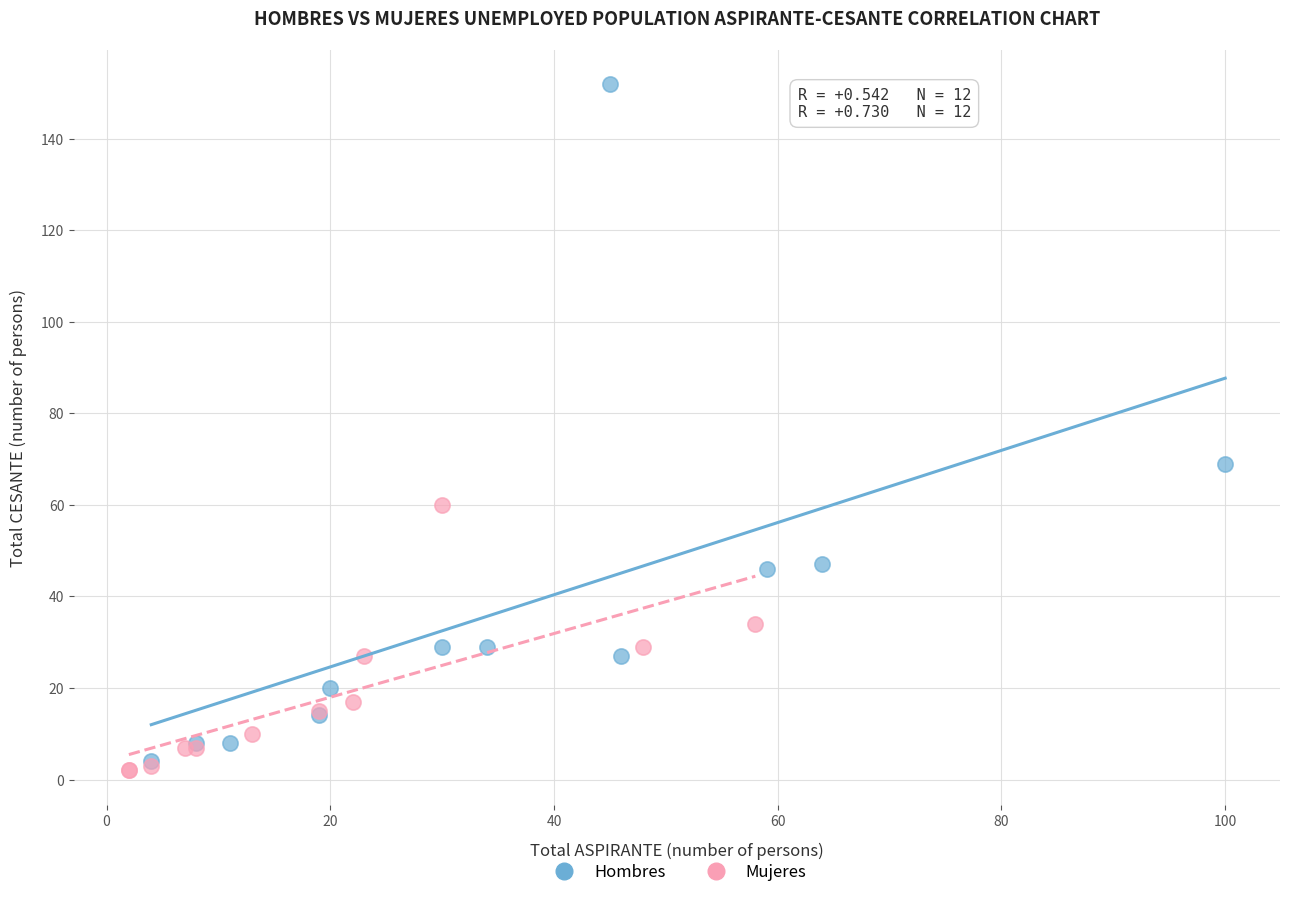

Which series has the largest Y range (max minus min)?

Hombres